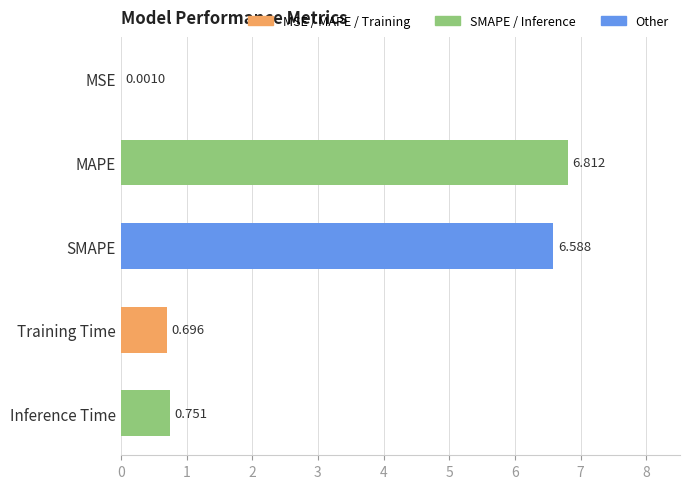

Which label corresponds to the largest value in the chart?

MAPE